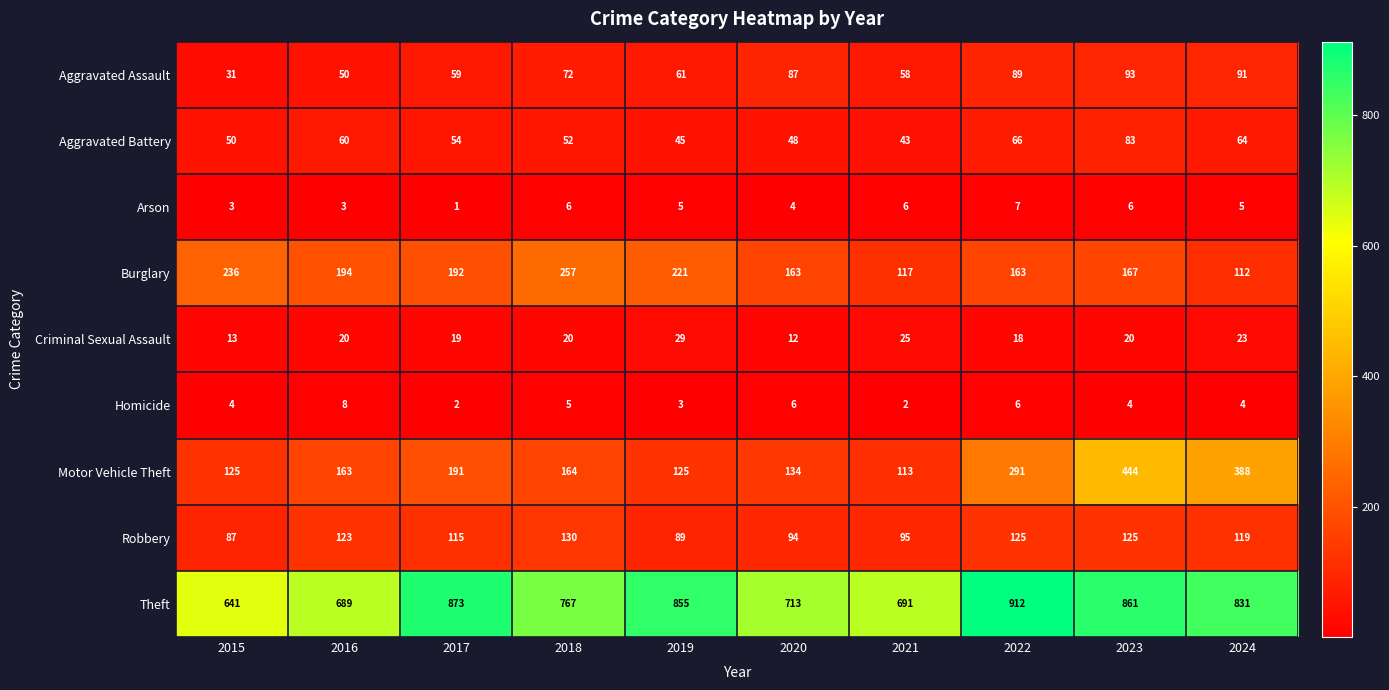

List the series in order of their peak value, highest first.

Theft, Motor Vehicle Theft, Burglary, Robbery, Aggravated Assault, Aggravated Battery, Criminal Sexual Assault, Homicide, Arson